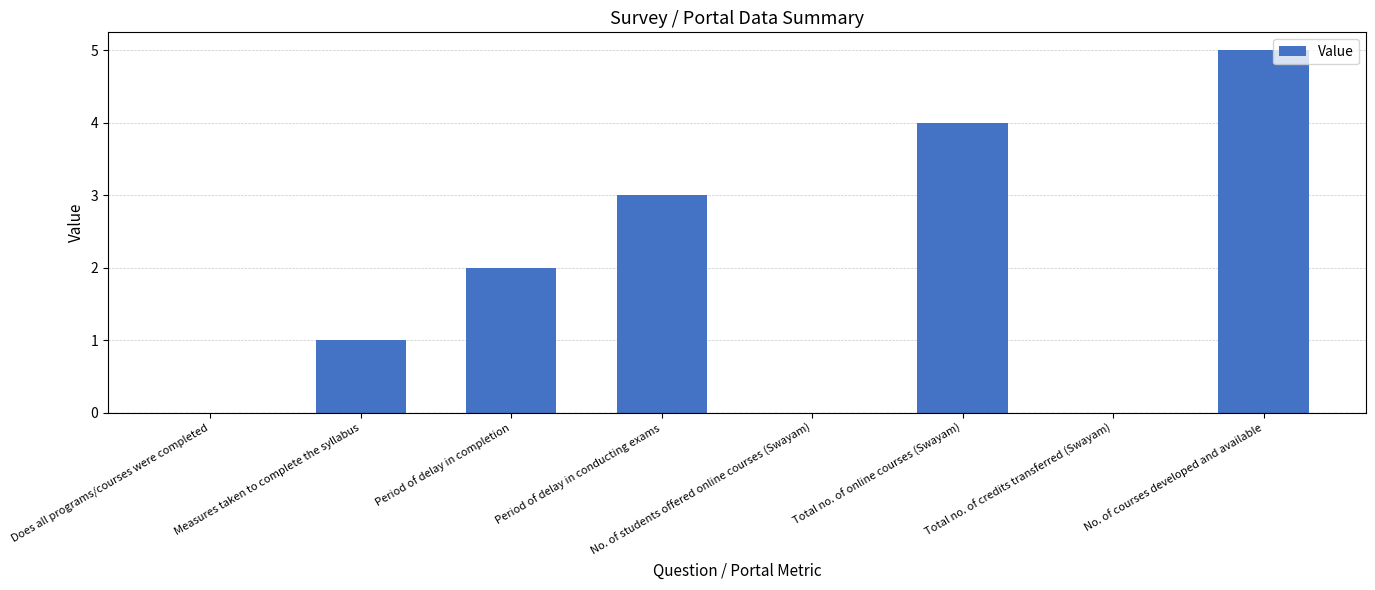

What is the approximate value at Period of delay in conducting exams?

3